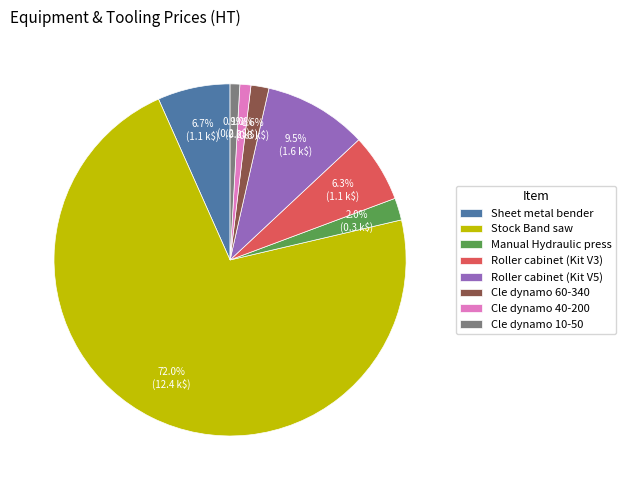

Do Cle dynamo 10-50 and Manual Hydraulic press together represent more than half of the pie?

No